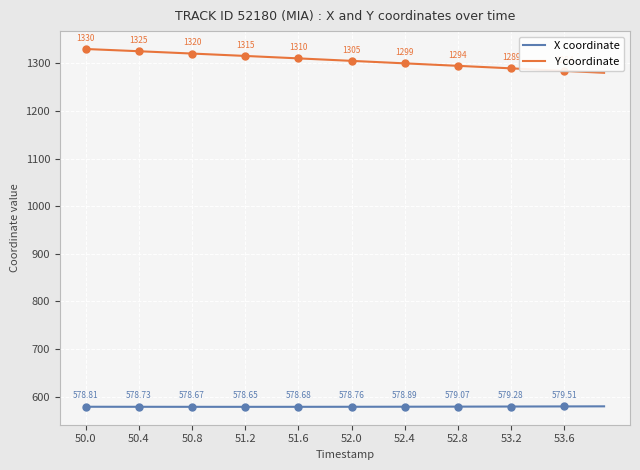

True or false: Y coordinate and X coordinate intersect in this chart.

False